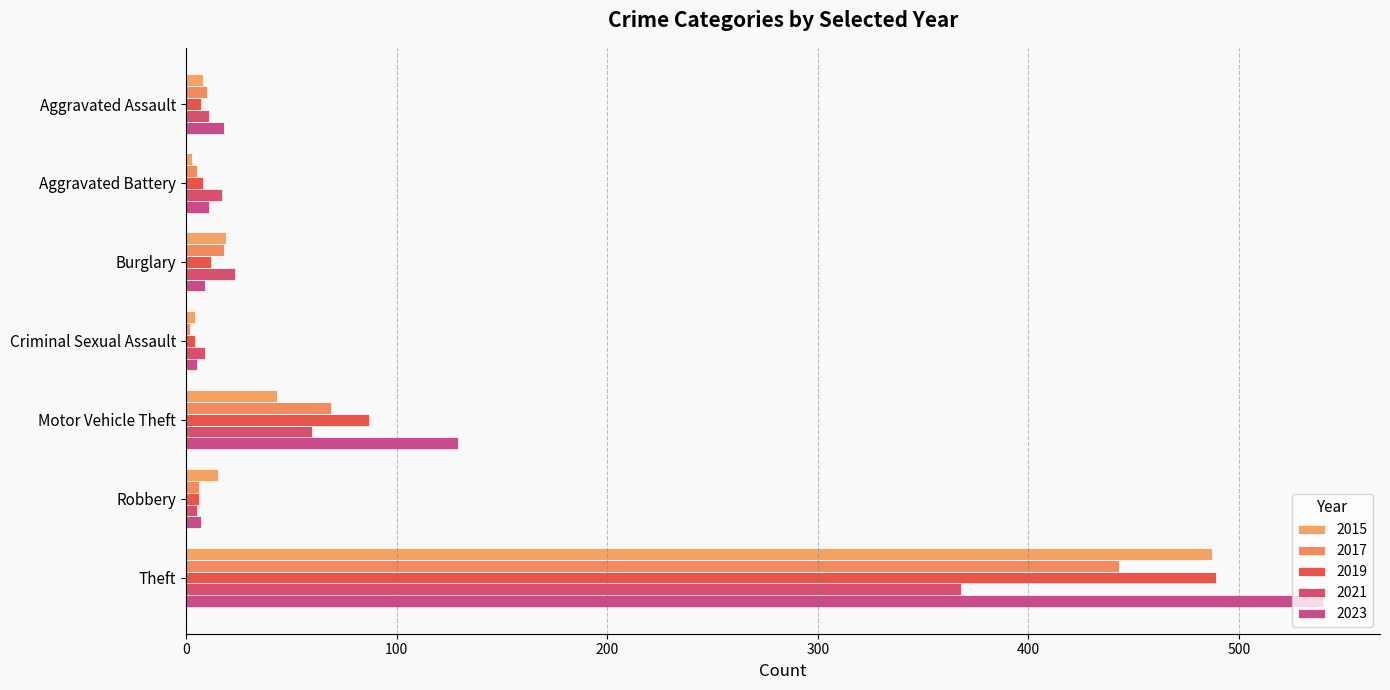

What is the total value across all series at Motor Vehicle Theft?

388